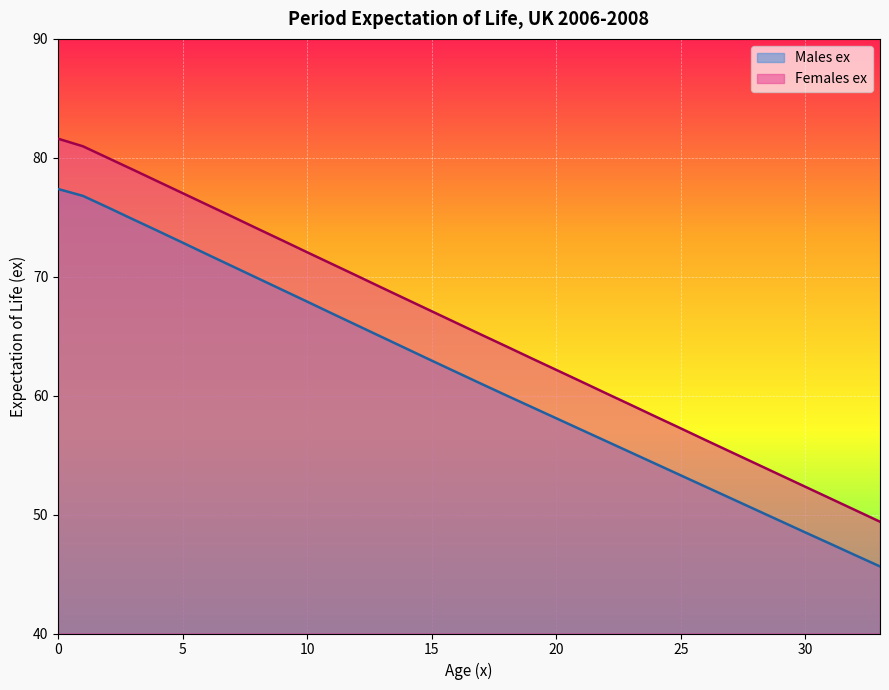

Reading right to left, what are all the values shown in this chart?

Males ex: 33=45.6	32=46.6	31=47.5	30=48.5	29=49.5	28=50.4	27=51.4	26=52.3	25=53.3	24=54.3	23=55.2	22=56.2	21=57.1	20=58.1	19=59.1	18=60.0	17=61.0	16=62.0	15=63.0	14=63.9	13=64.9	12=65.9	11=66.9	10=67.9	9=68.9	8=69.9	7=70.9	6=71.9	5=72.9	4=73.9	3=74.8	2=75.8	1=76.8	0=77.4
Females ex: 33=49.4	32=50.4	31=51.4	30=52.3	29=53.3	28=54.3	27=55.3	26=56.3	25=57.2	24=58.2	23=59.2	22=60.2	21=61.2	20=62.2	19=63.1	18=64.1	17=65.1	16=66.1	15=67.1	14=68.1	13=69.1	12=70.1	11=71.1	10=72.1	9=73.1	8=74.0	7=75.0	6=76.0	5=77.0	4=78.0	3=79.0	2=80.0	1=81.0	0=81.6